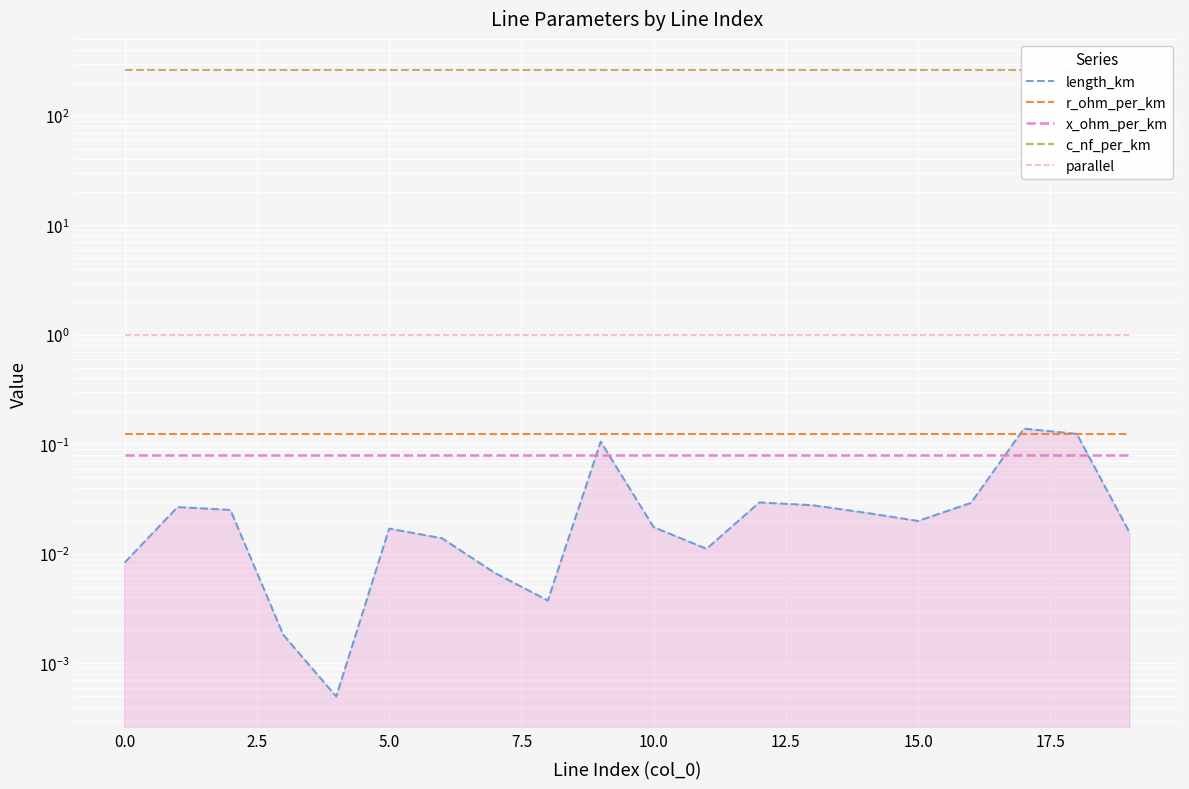

How many lines are shown in the chart?

5